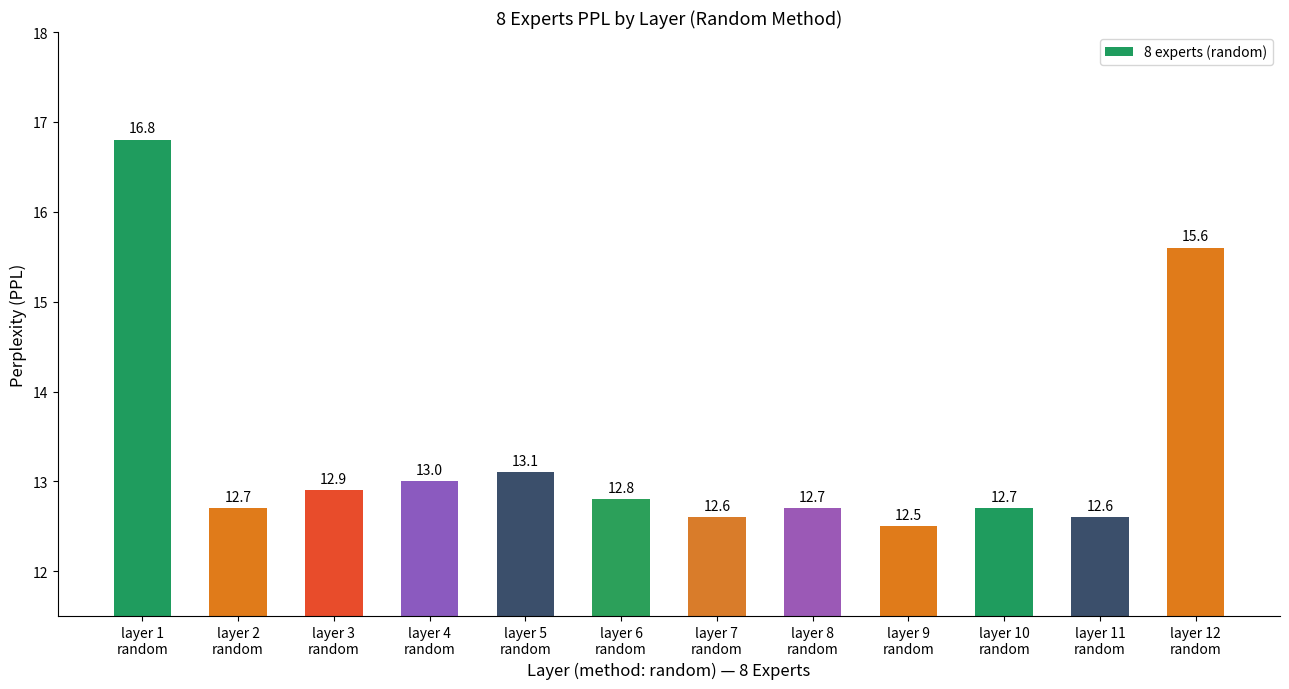

Is it true that the value at layer 12
random is 6.7?

False